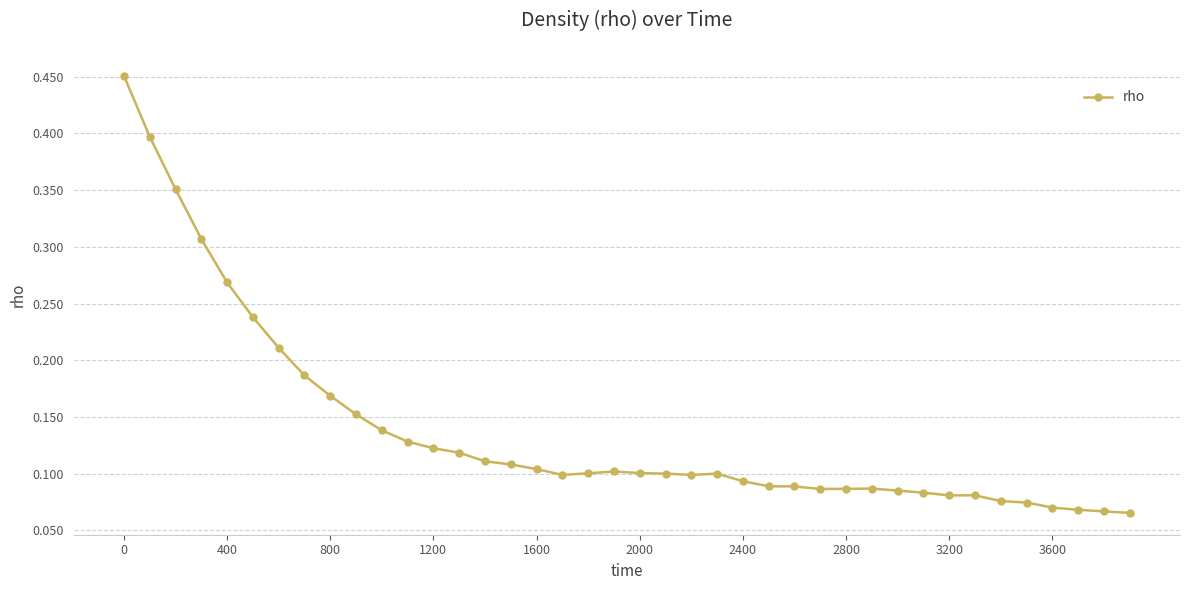

How many values are between 0 and 1?

40